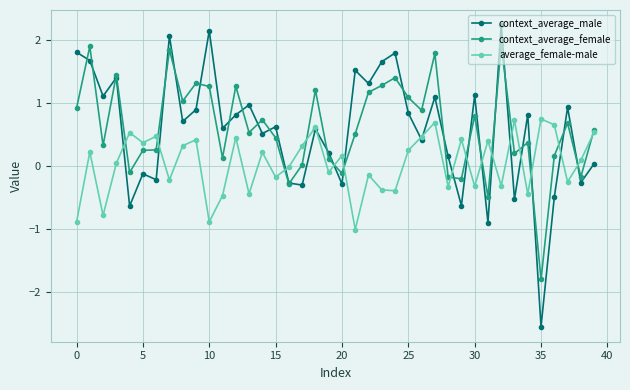

What is the minimum value for context_average_male?

-2.5